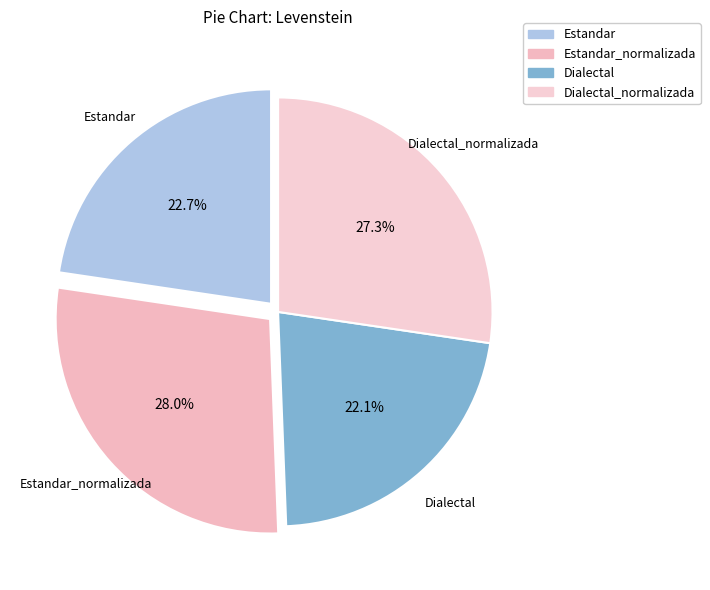

Is it true that Dialectal is 22% of the pie?

True